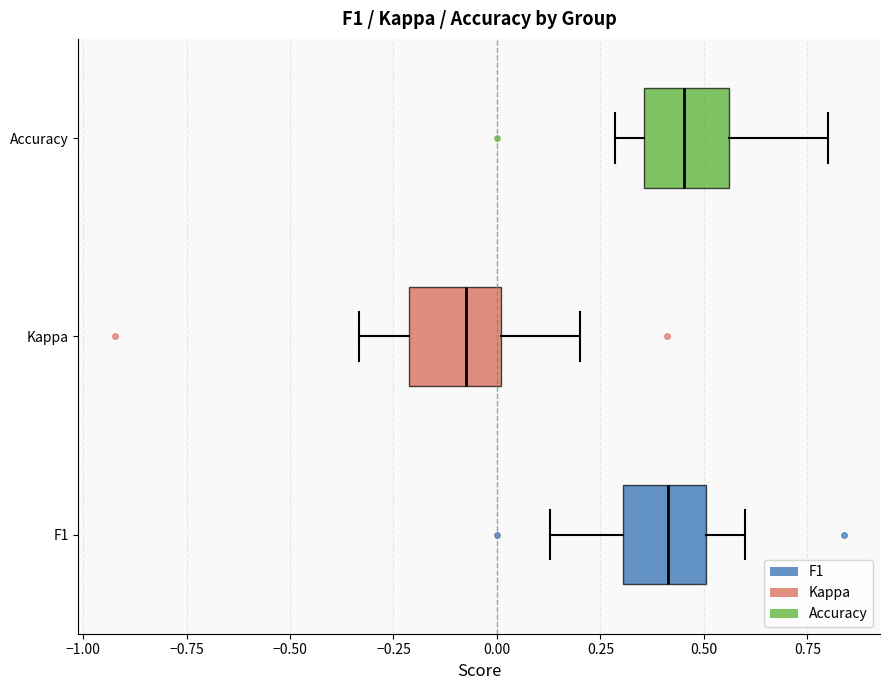

Reading bottom to top, transcribe this box plot: for each box, give where its median line is, the range the box spans, and where its two whiskers end, as read against the x-axis. The values are not printed on the chart, so give them approximately, as read against the axis.

F1: median 0.40, box 0.30 to 0.50, whiskers 0.15 to 0.60
Kappa: median -0.10, box -0.20 to 0.00, whiskers -0.35 to 0.20
Accuracy: median 0.45, box 0.35 to 0.55, whiskers 0.30 to 0.80